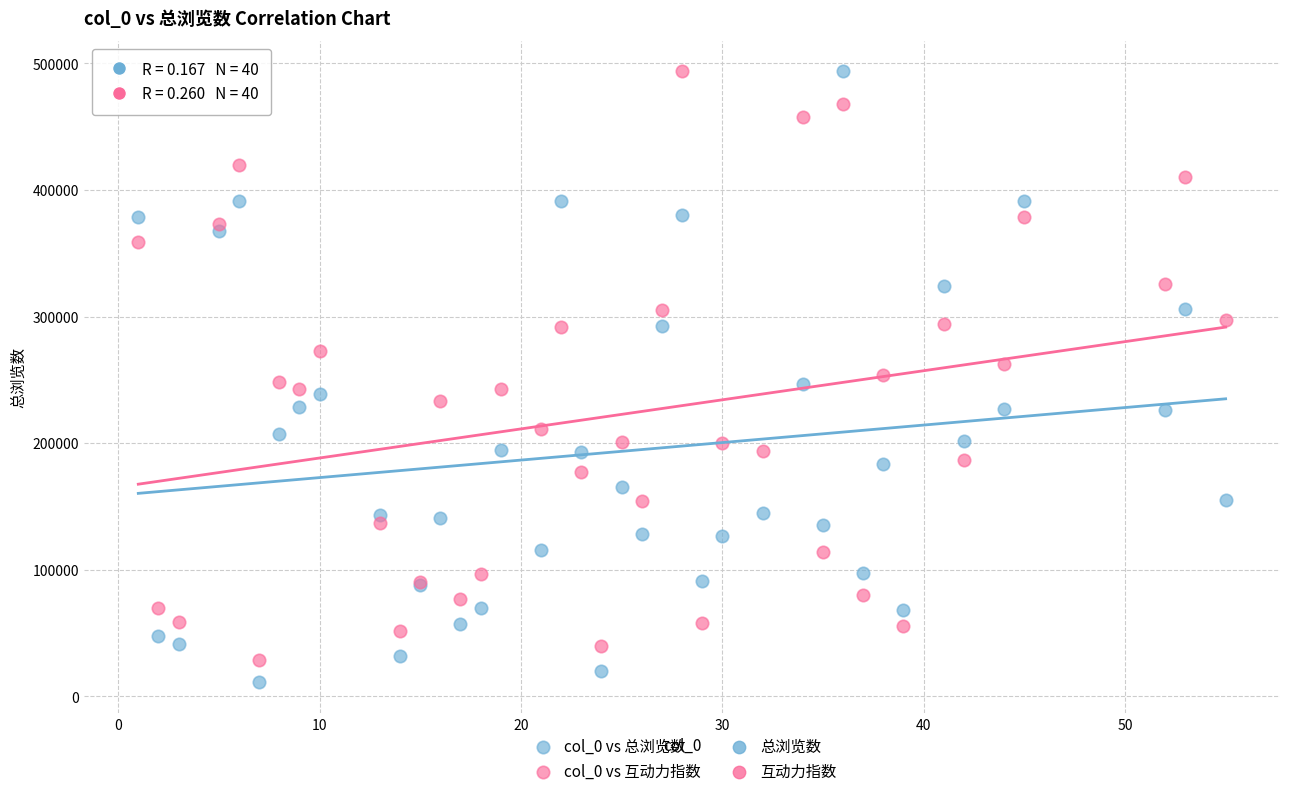

What is the X range (max minus min) for the scatter plot?

54.0